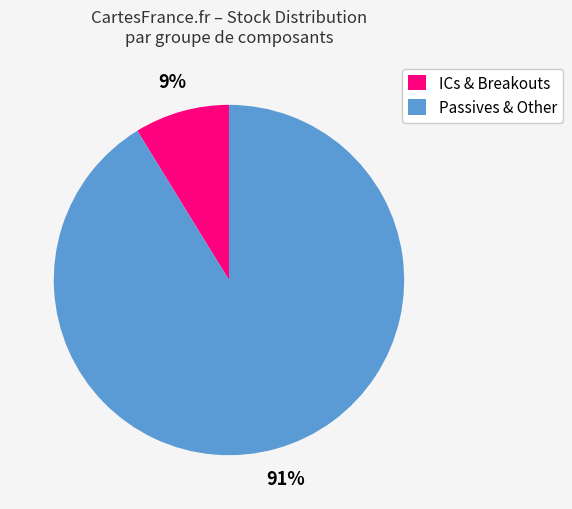

Count the number of slices in the pie.

2